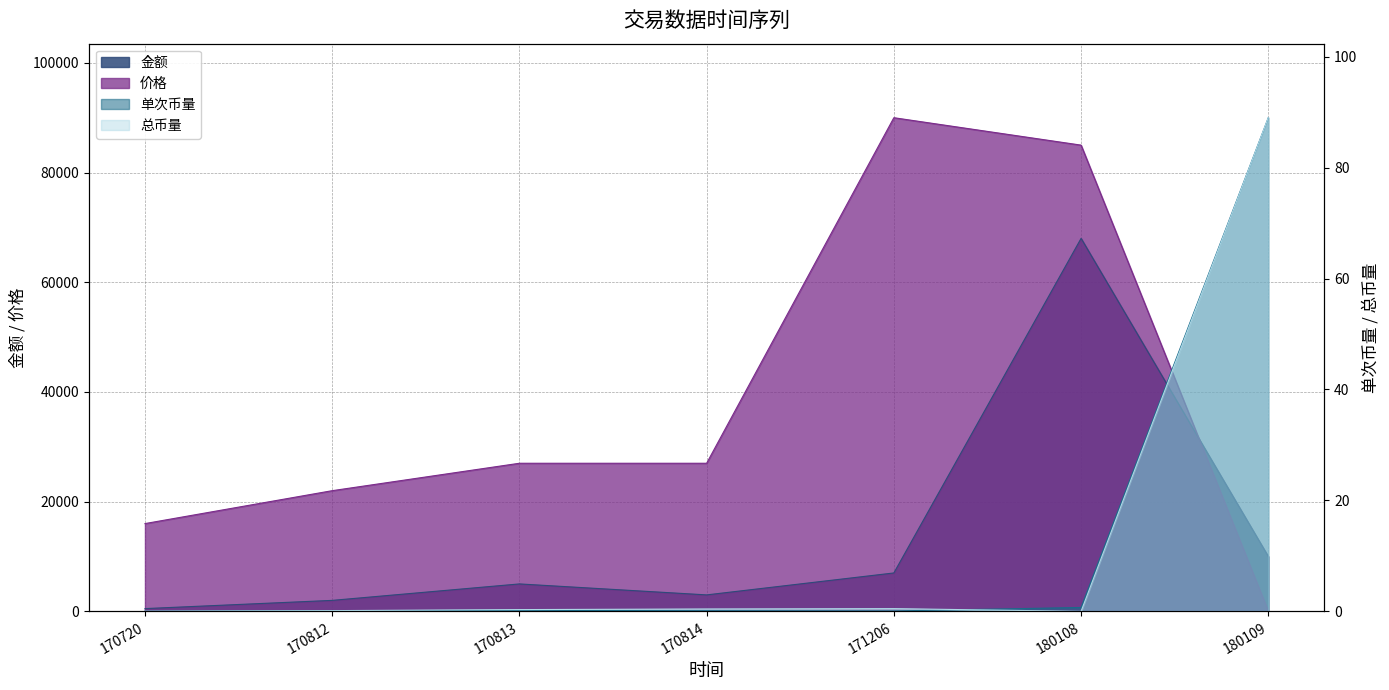

At how many categories does at least one series exceed 85865?

1